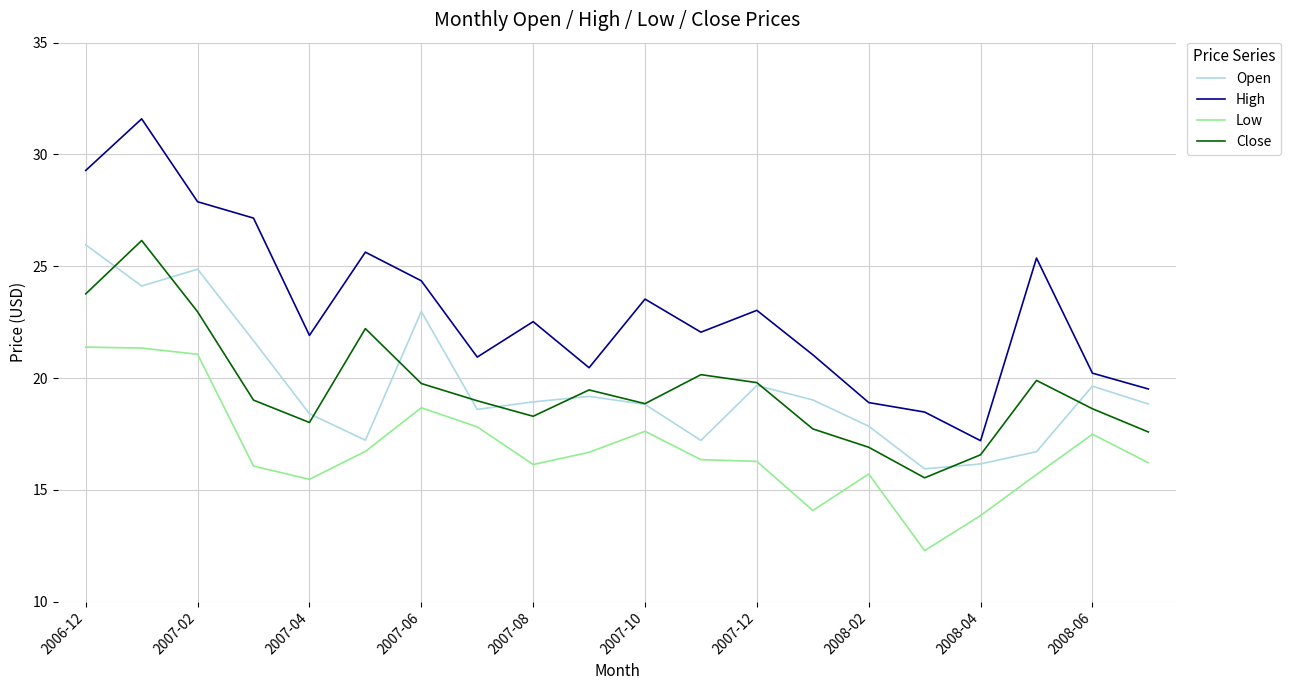

Which series has the widest spread of values?

High